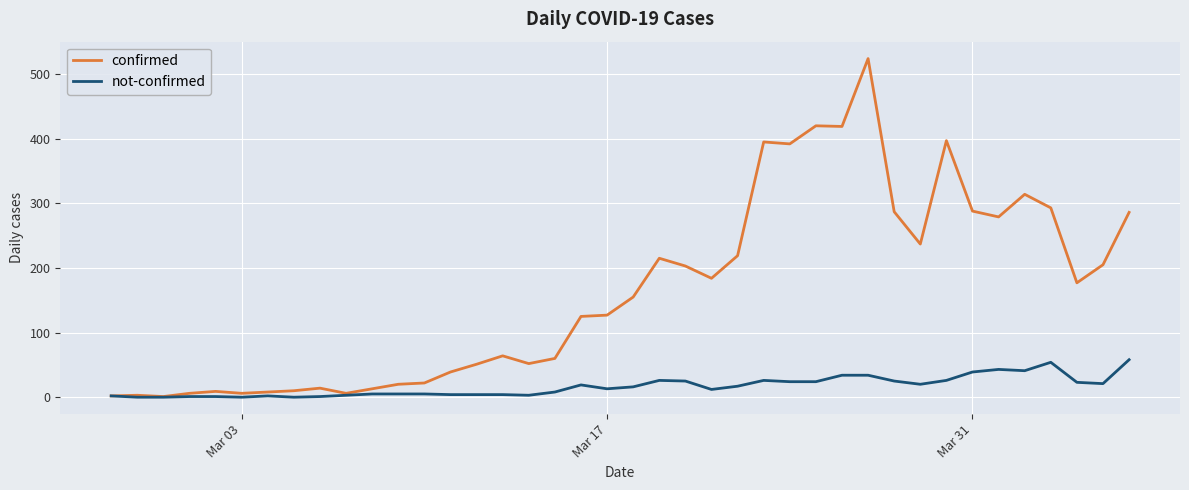

Rank the series by their average value, from highest to lowest.

confirmed, not-confirmed